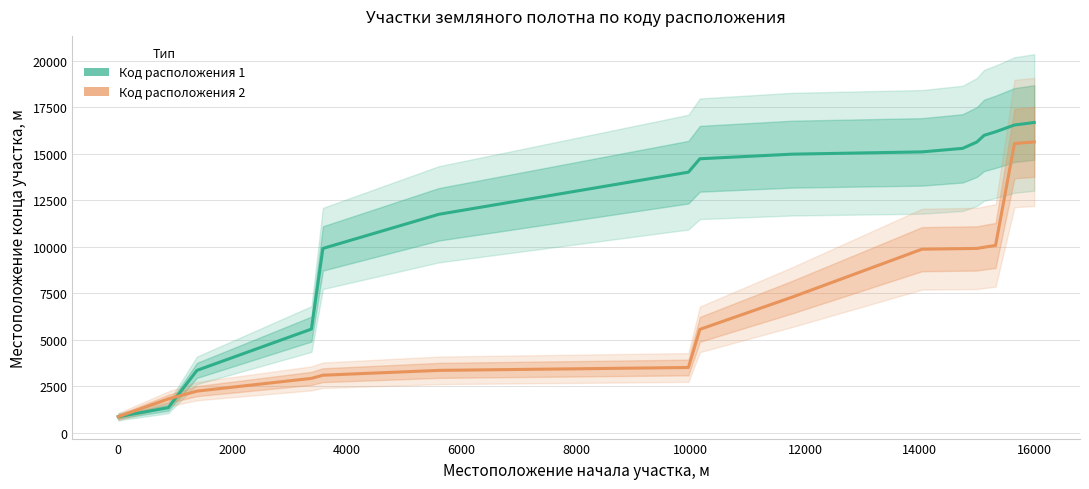

Where do Код расположения 1 and Код расположения 2 first cross each other?

0 and 2000